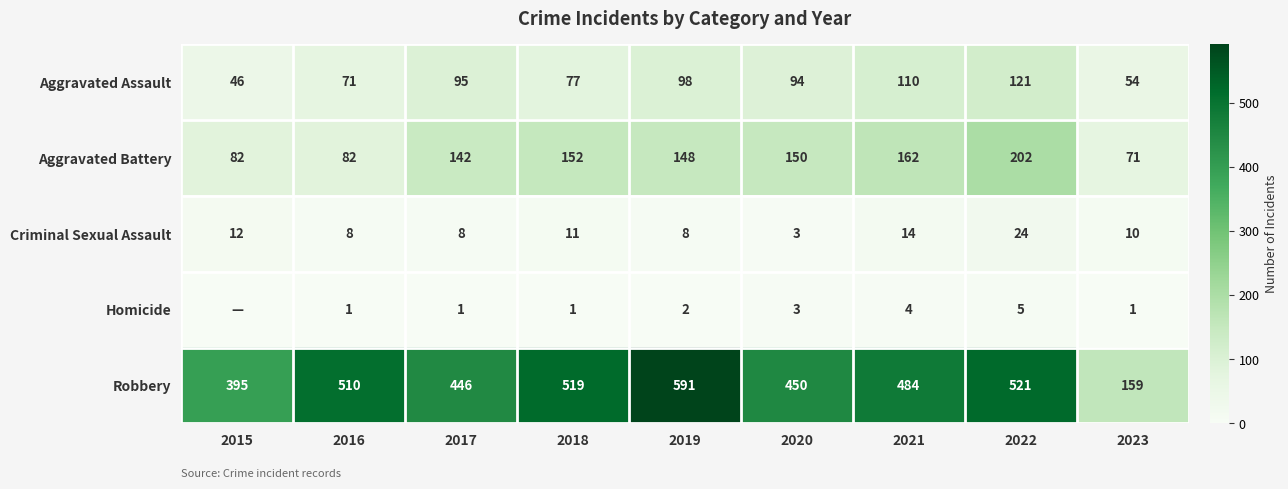

What is the sum of the Aggravated Battery values at 2015 and 2020?

232